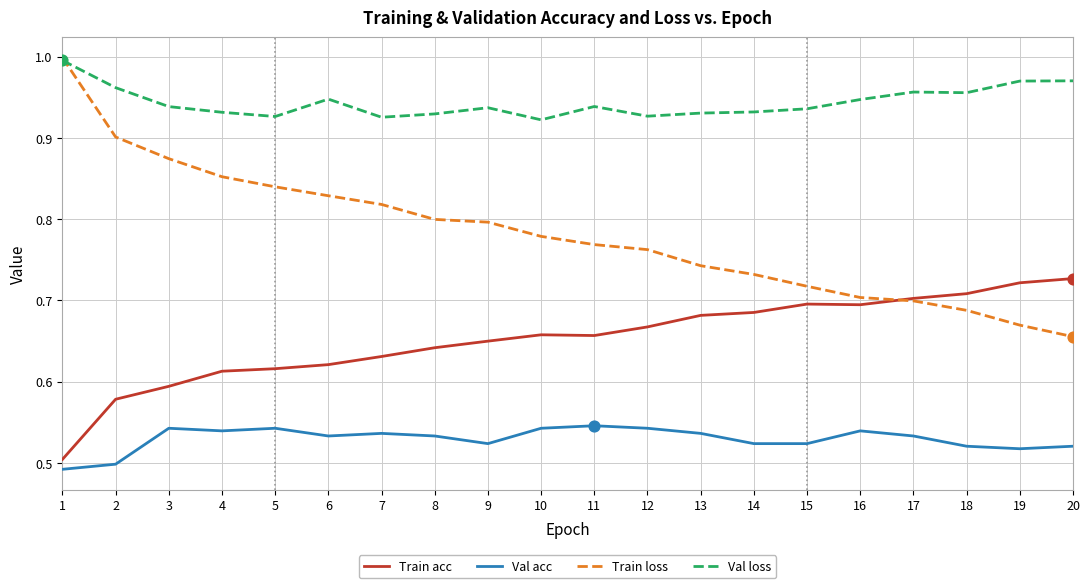

Which series has the largest range (max minus min)?

Train loss